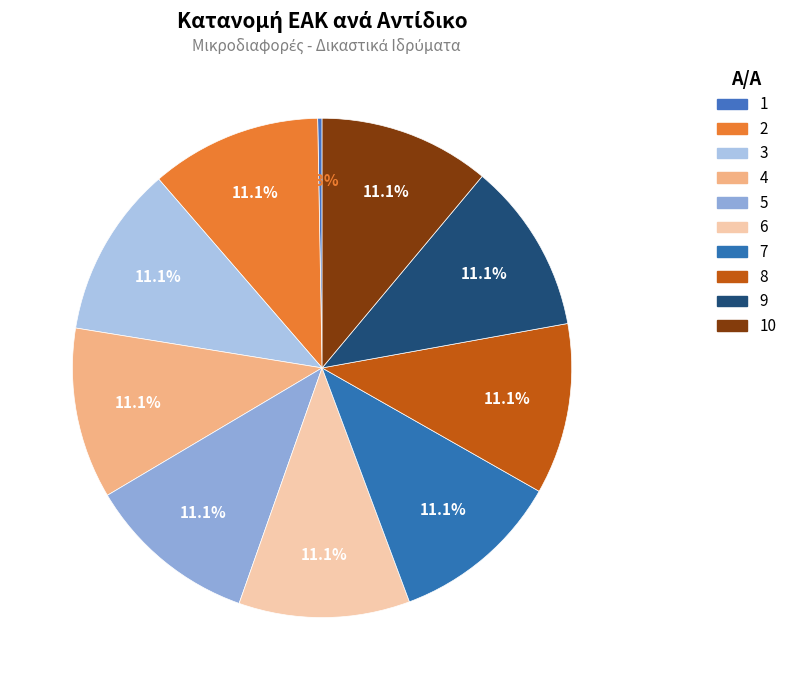

Which category has the smallest portion of the pie?

1